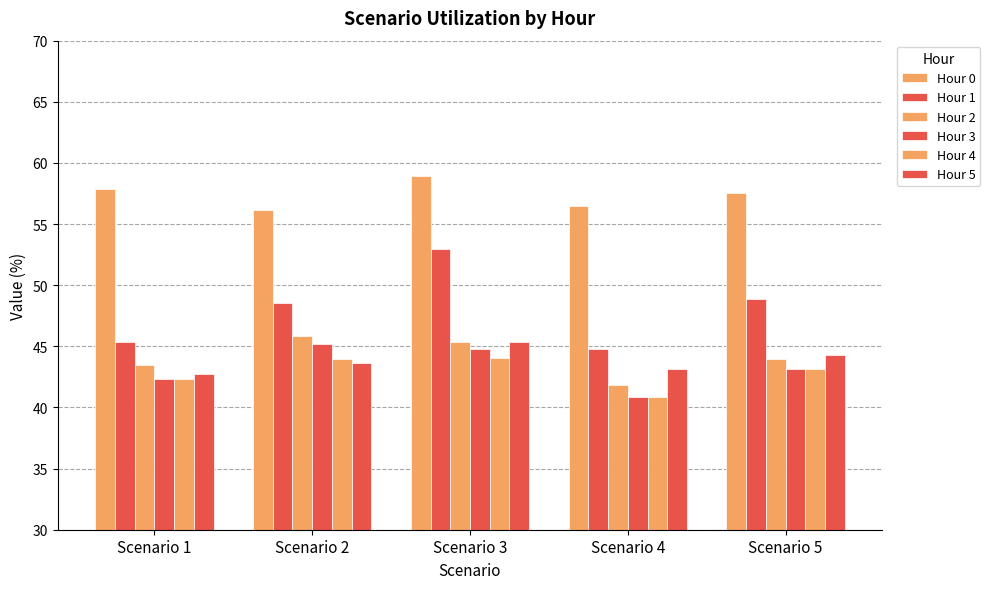

What is the difference between the maximum and minimum values in the Hour 5 series?

2.6